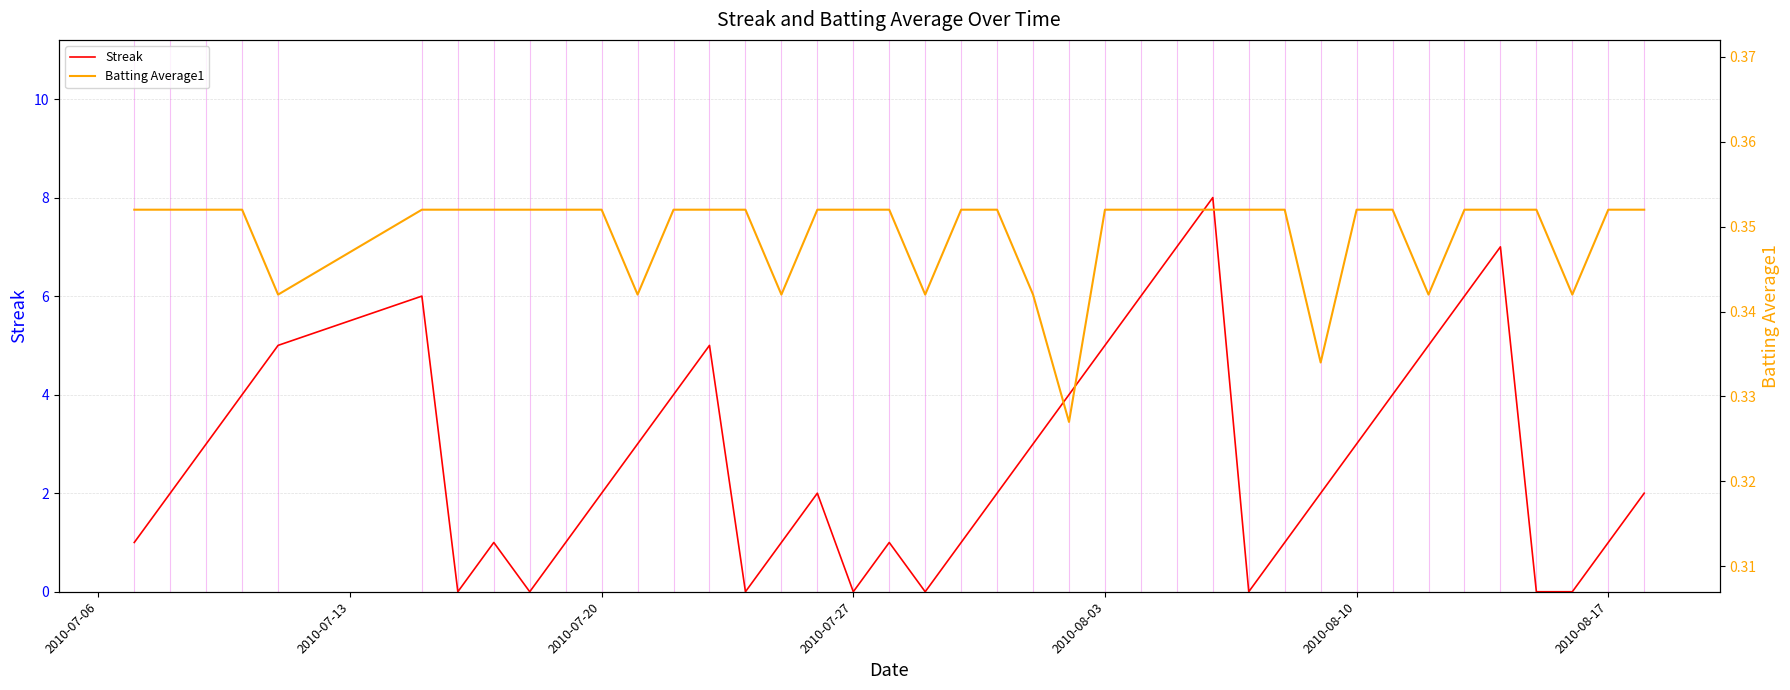

In Batting Average1, how many points are lower than both neighbors (excluding endpoints)?

8